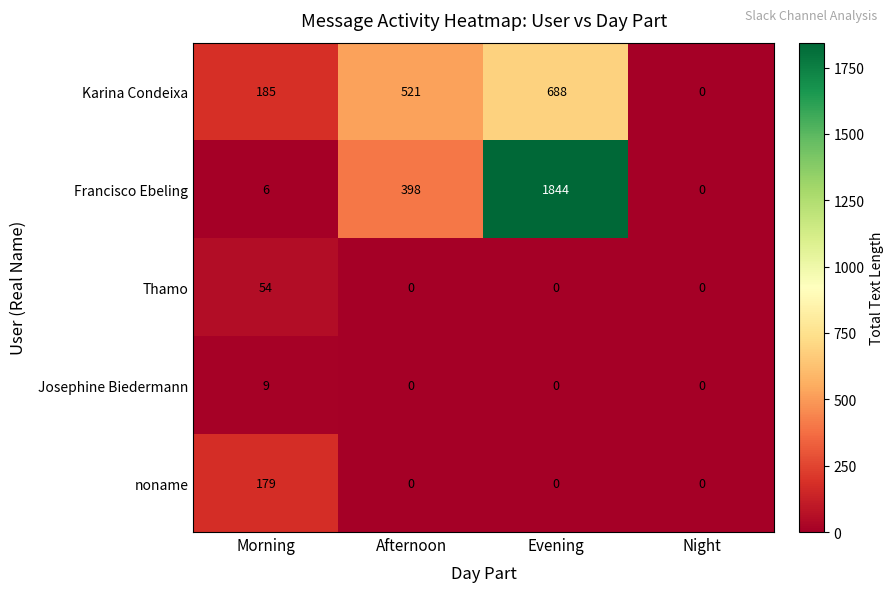

How many series are shown in this chart?

5